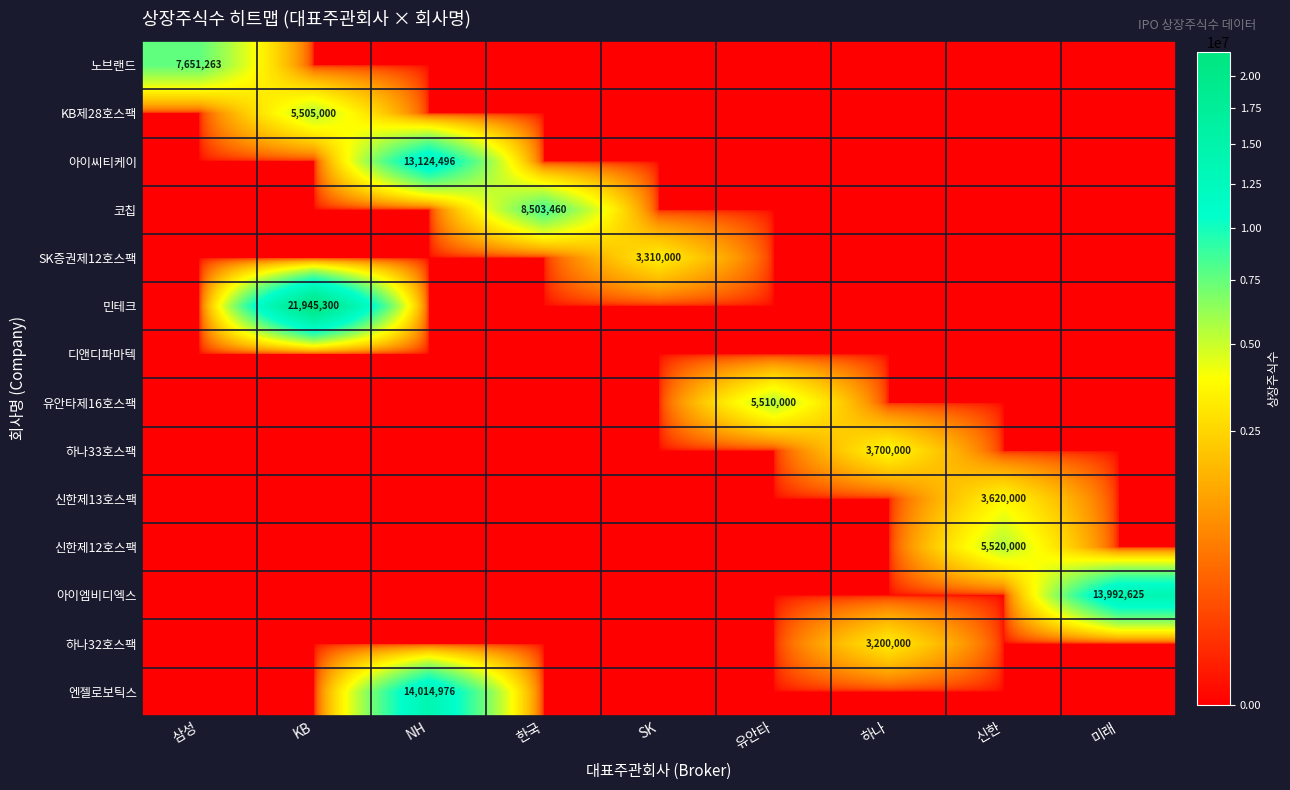

Between KB and 미래, which series saw the biggest shift?

민테크